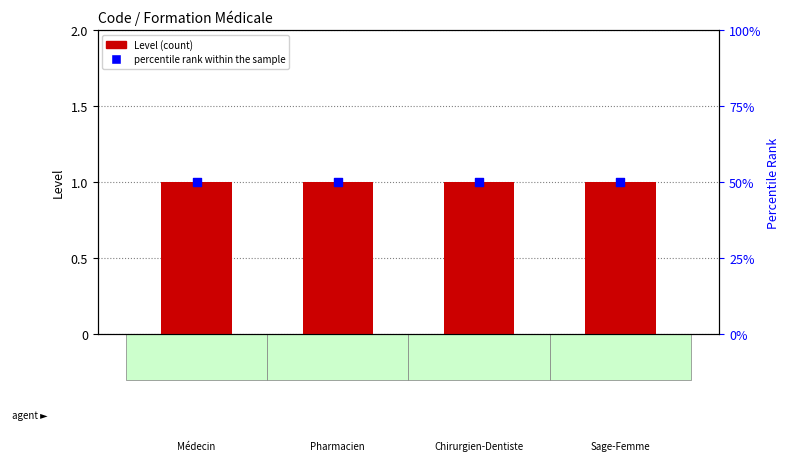

What are all the series names shown in the legend?

Level, percentile rank within the sample